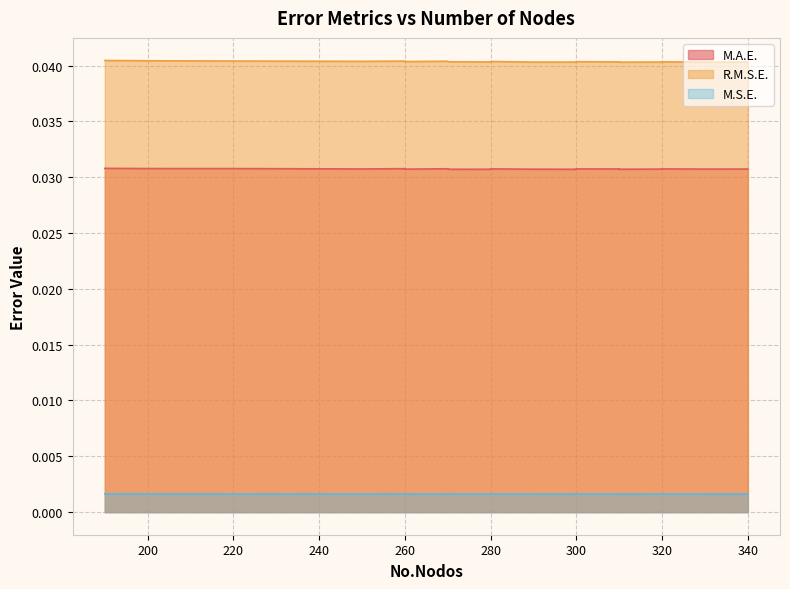

At which category does the chart reach its peak across all series?

190